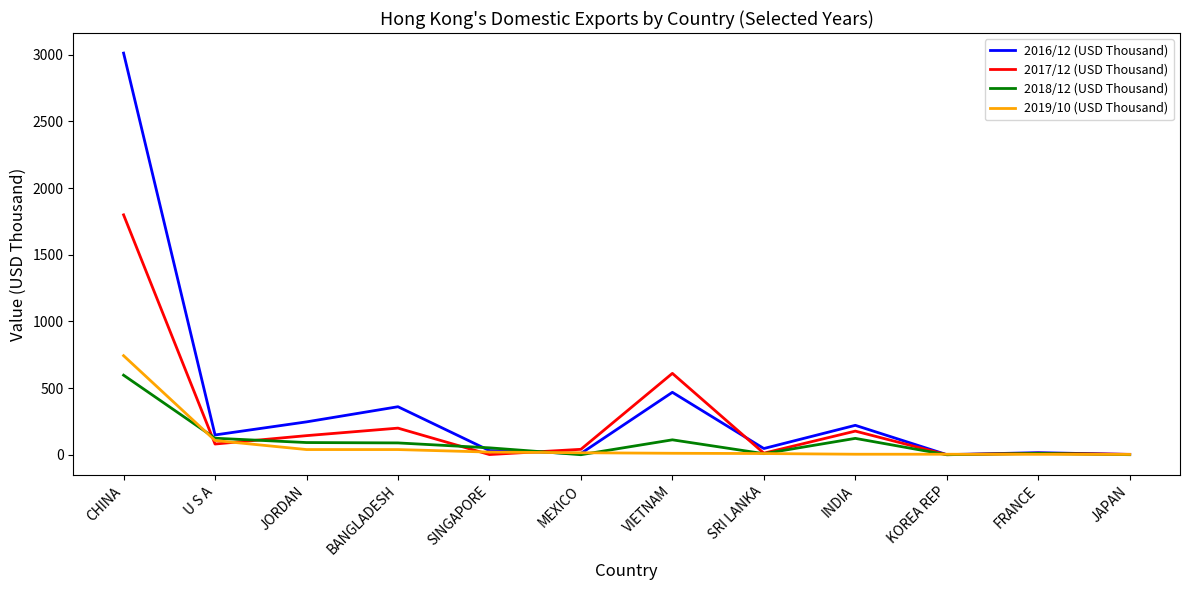

At which category is the sum across all series the highest?

CHINA